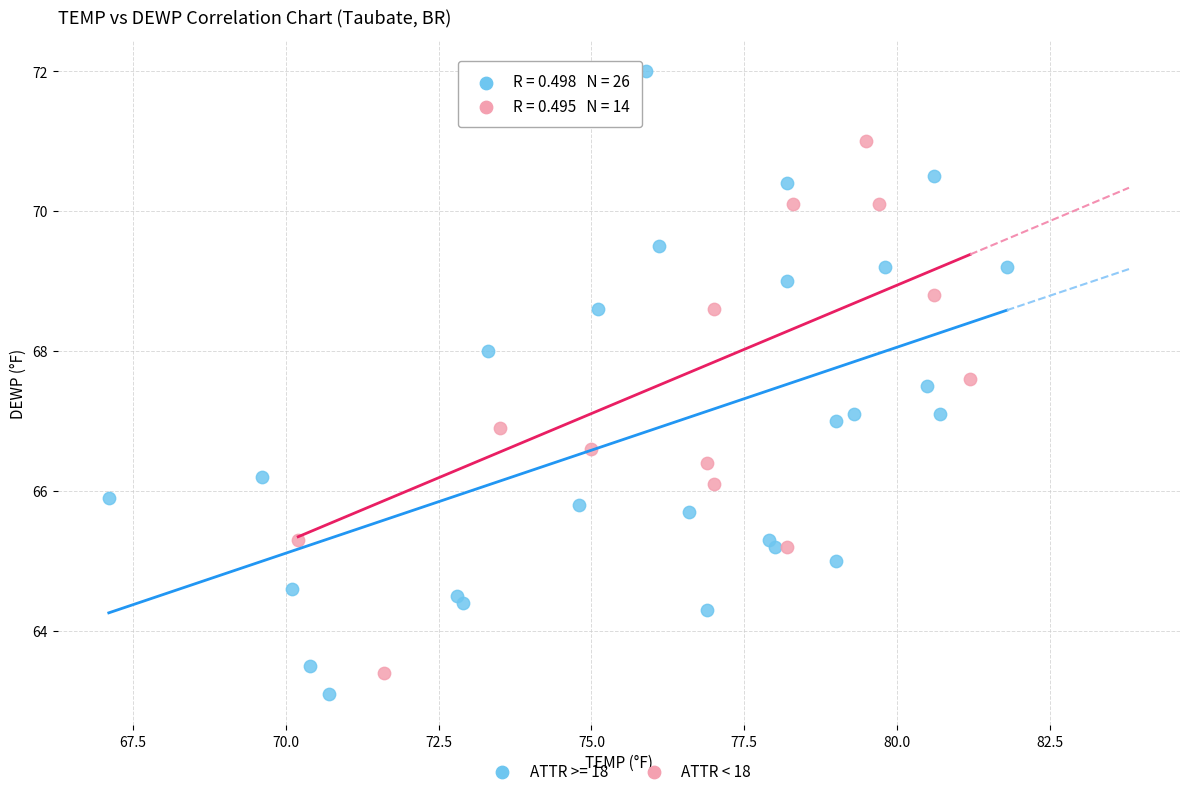

Which series has the largest Y range (max minus min)?

ATTR >= 18